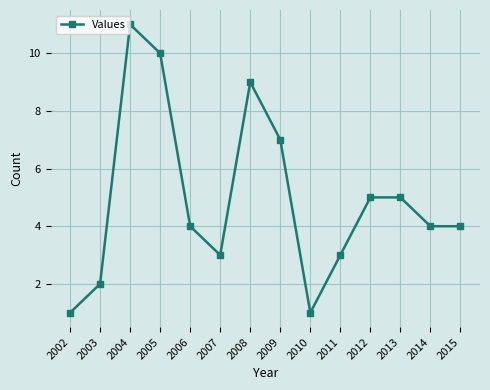

What is the smallest value displayed?

1